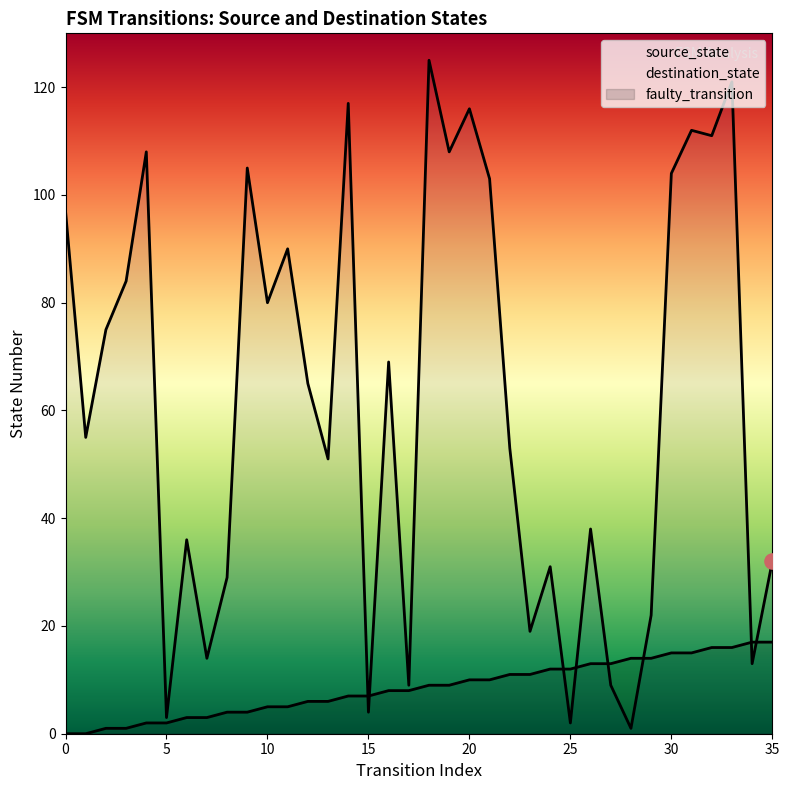

Which series reaches the minimum Y coordinate?

source_state